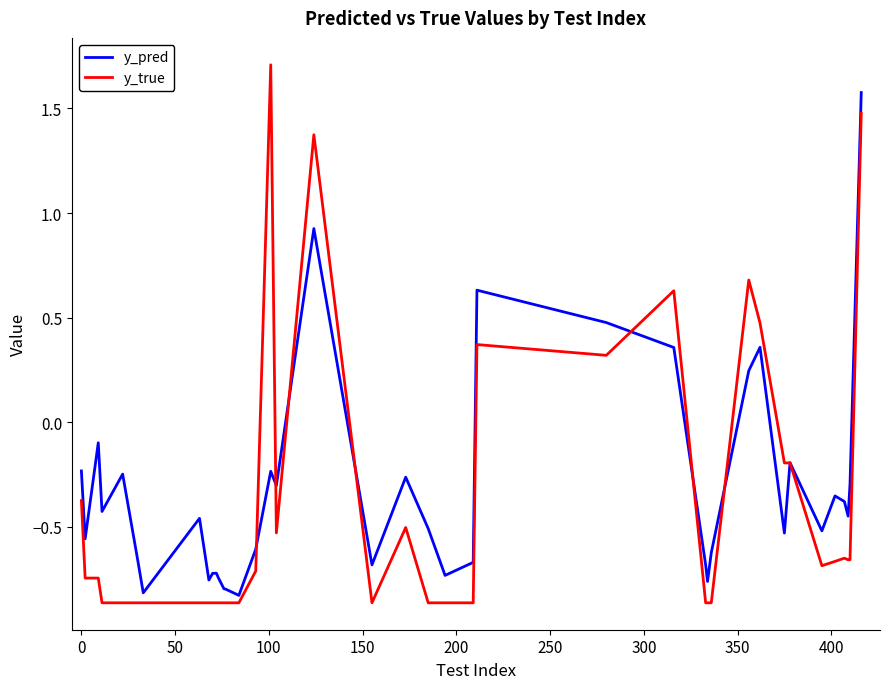

How many positive values does the y_pred series have?

7